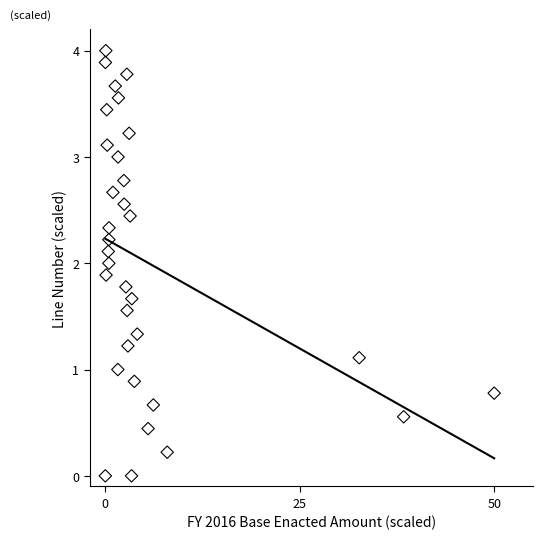

What is the range of X values (max minus min)?

50.0